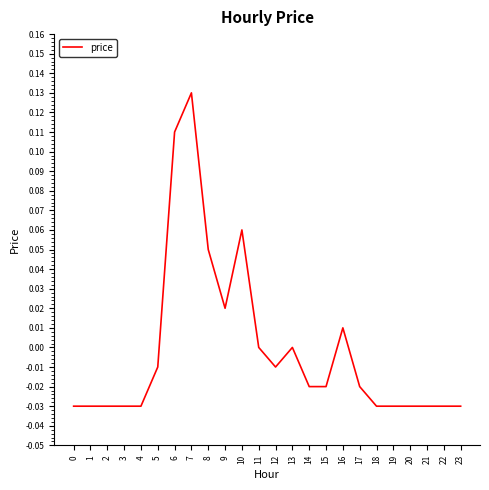

Which label corresponds to the largest value in the chart?

7